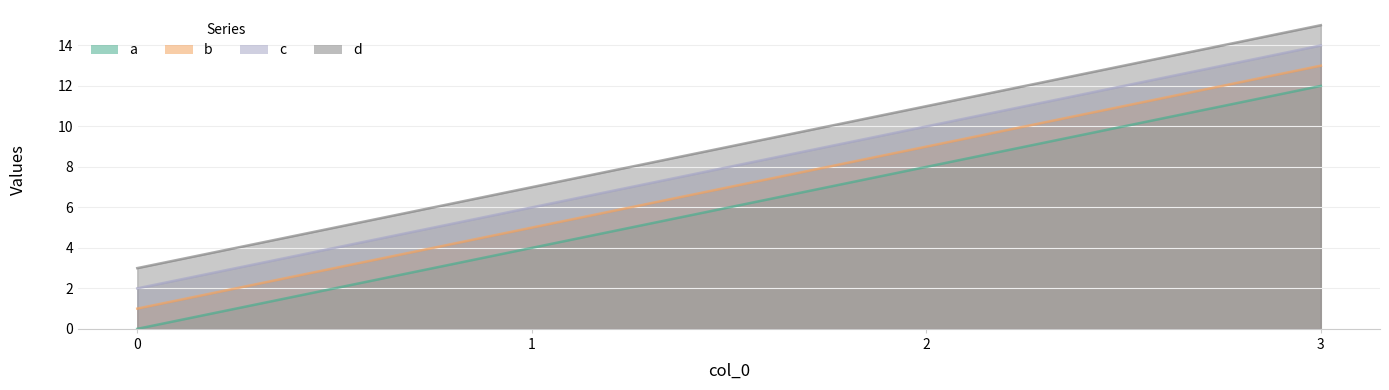

Is it true that c equals 6 at 2?

False